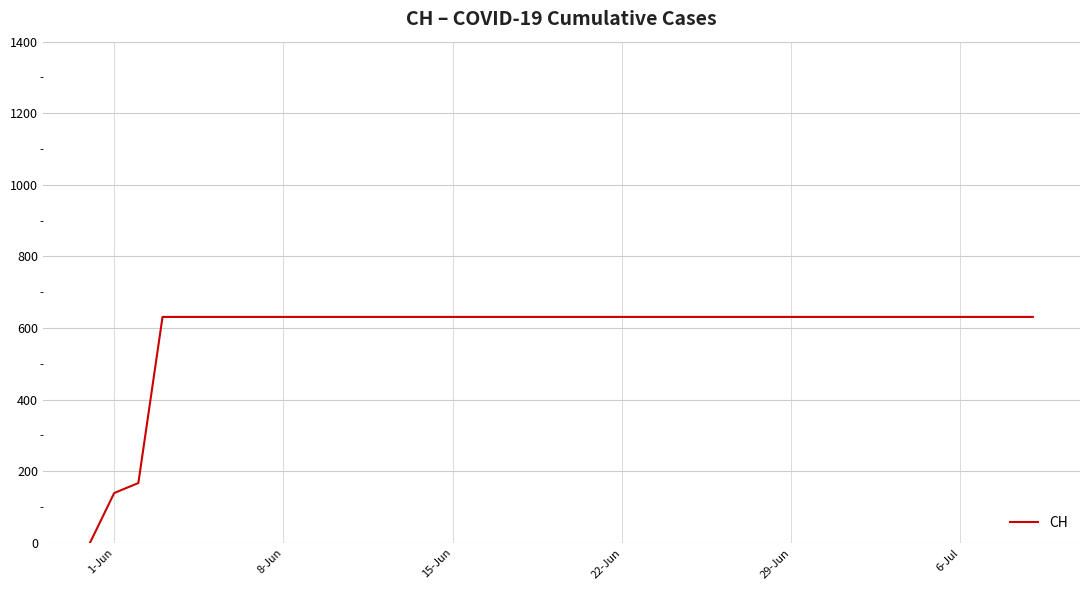

How many lines are shown in the chart?

1